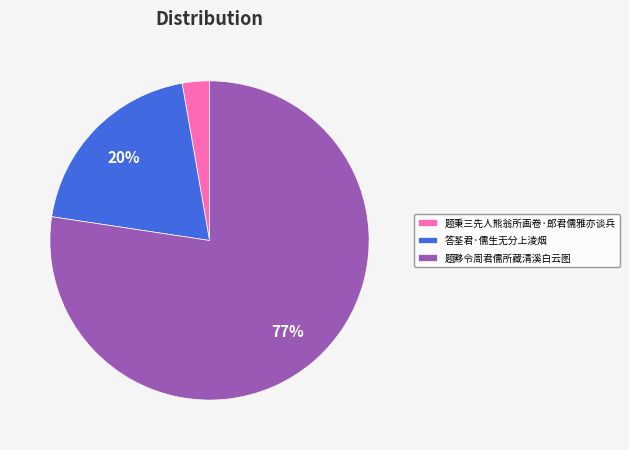

What is the smallest slice in the pie chart?

题秉三先人熊翁所画卷·郎君儒雅亦谈兵